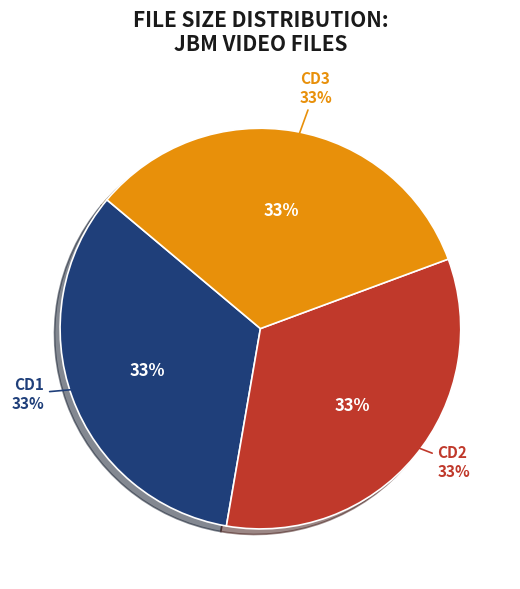

What percentage is NOT represented by jbm-sheishalfmyage14-cd1.avi?

66.6%